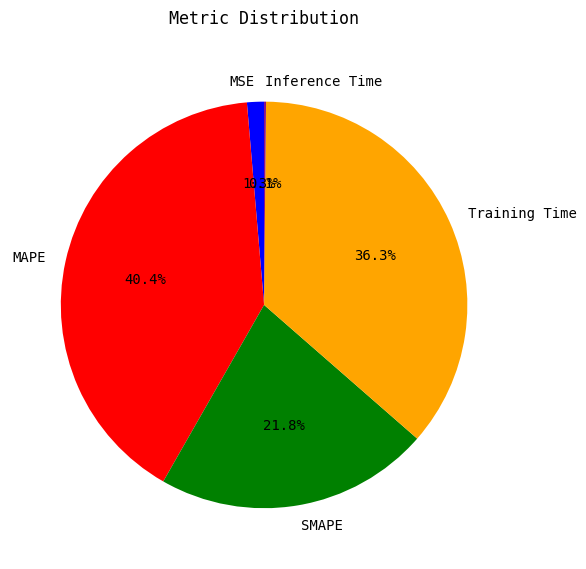

Which slice is the largest?

MAPE